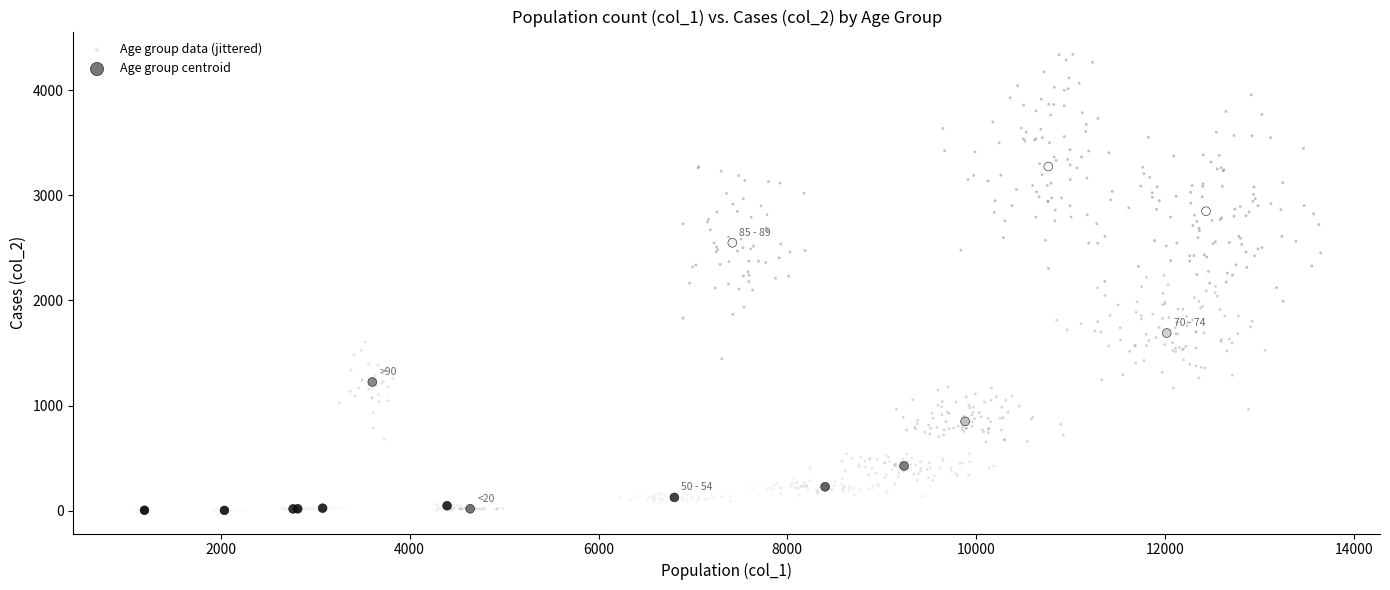

Which series has the widest spread of Y values?

Age group data (jittered)